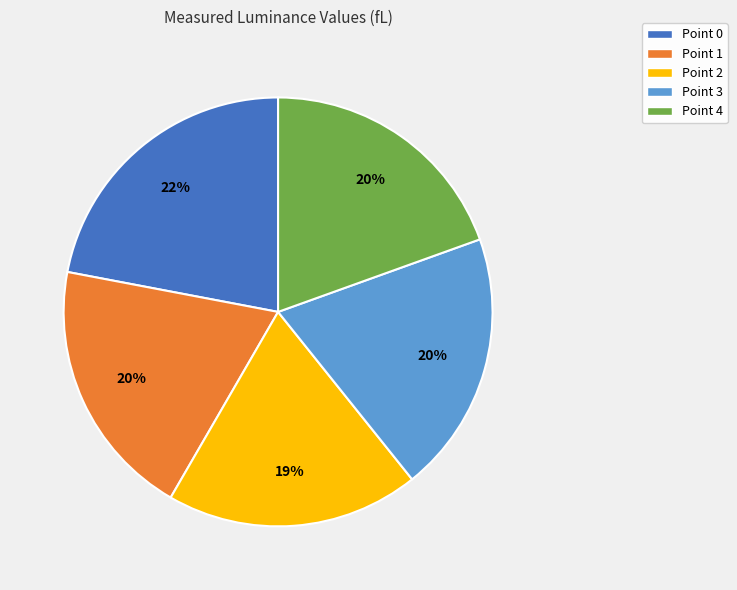

Which category has the biggest portion of the pie?

Point 0